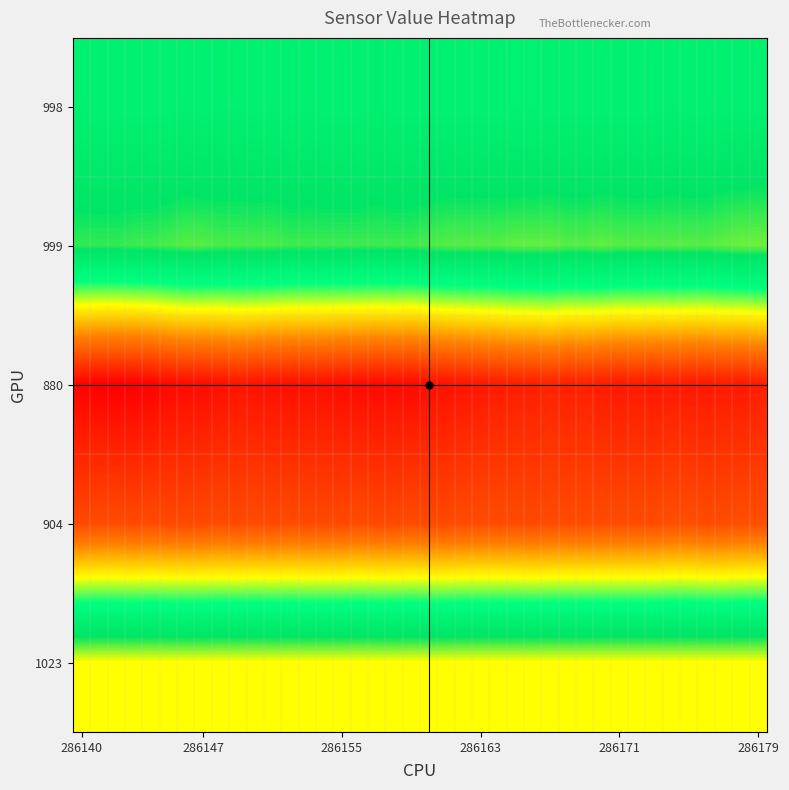

How many distinct data groups are displayed?

4